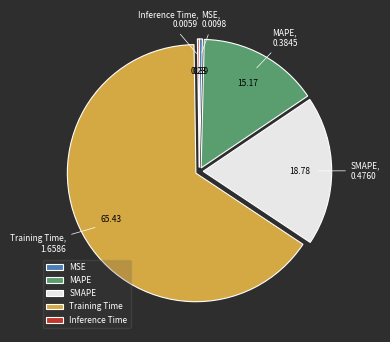

What is the largest slice in the pie chart?

Training Time